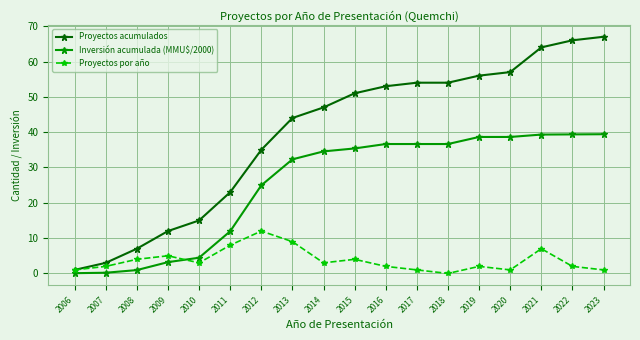

What is the greatest value displayed?

67.0